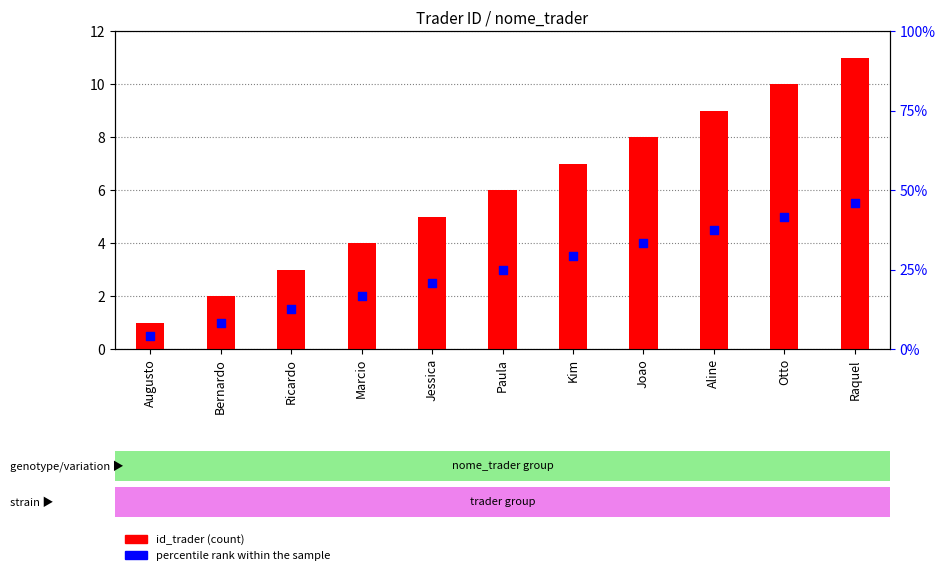

Which series has the widest spread of Y values?

id_trader